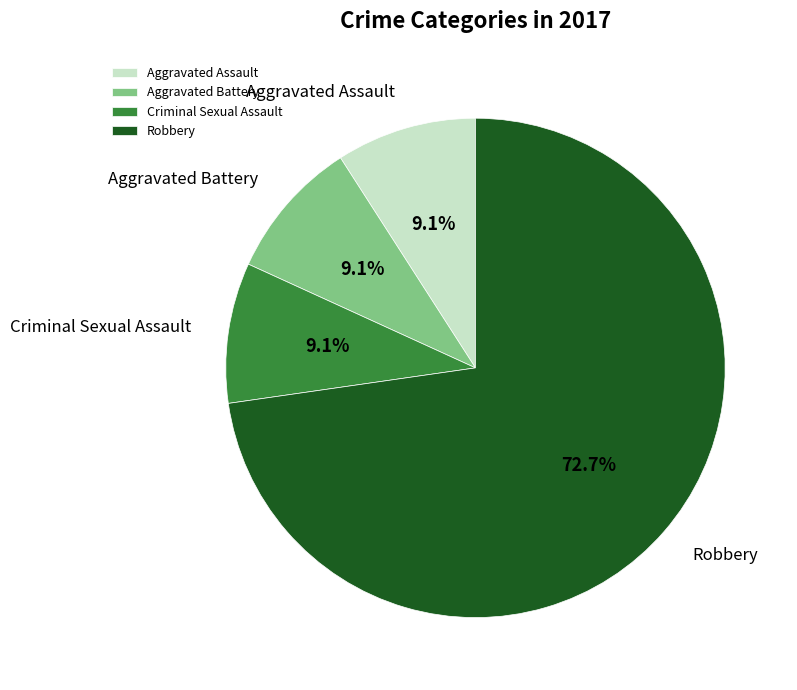

Approximately how many times larger is the value at Aggravated Assault compared to Robbery?

0.1